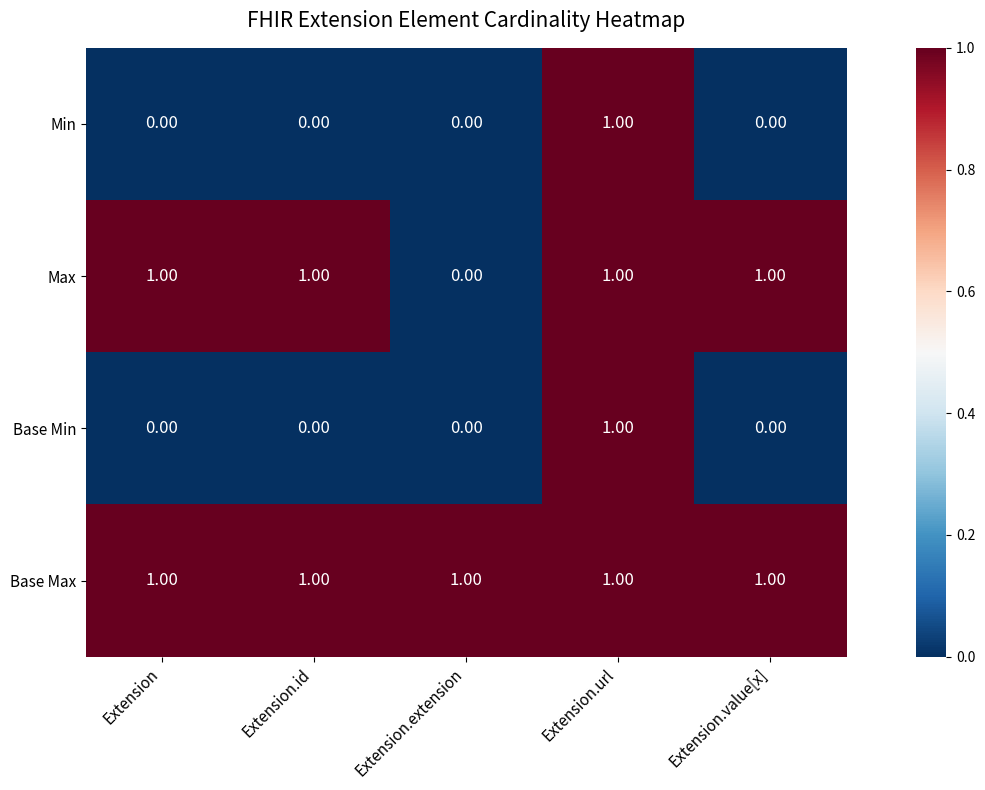

Which series has the largest total across all categories?

Base Max